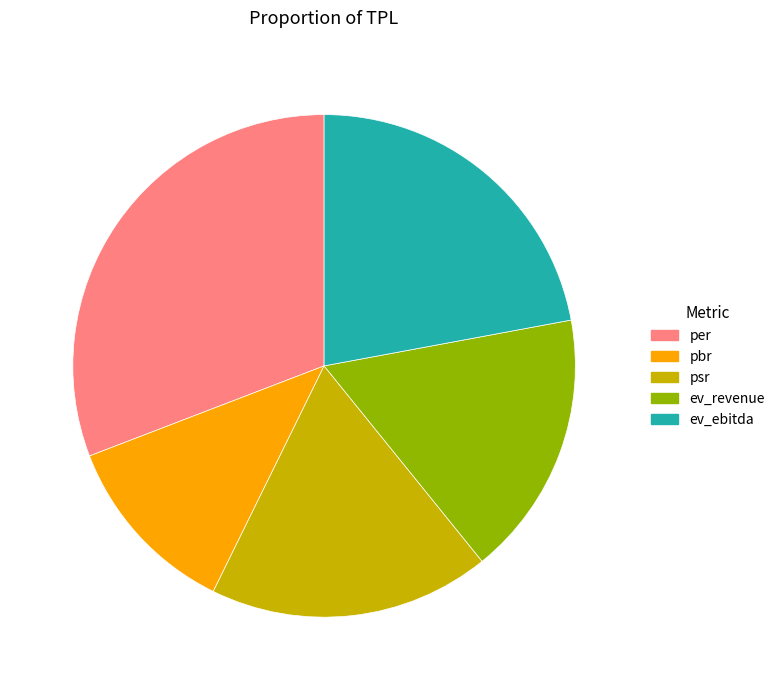

True or false: ev_revenue accounts for 17% of the total.

True